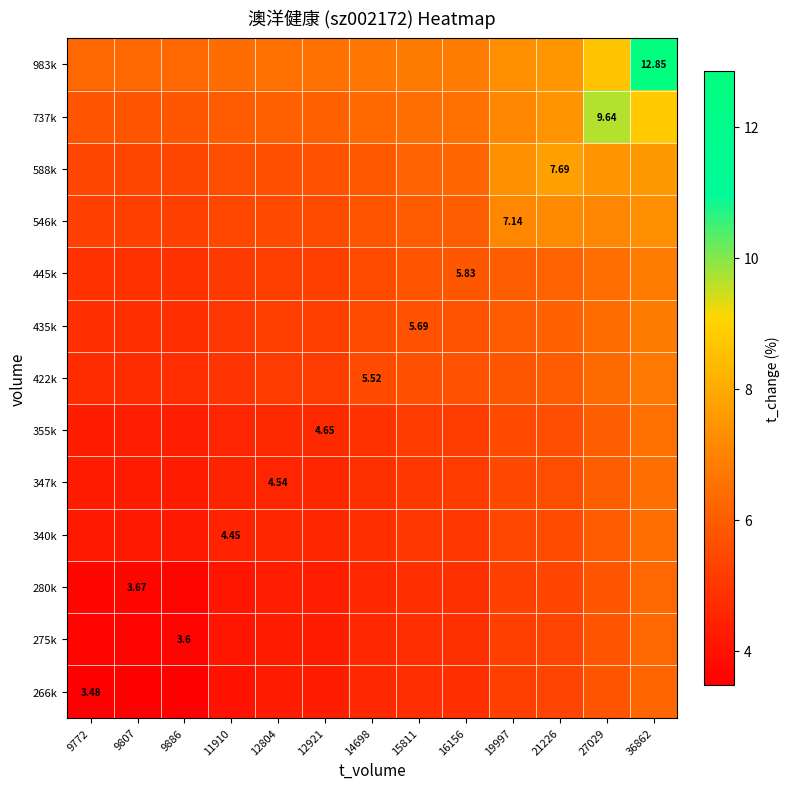

What is the maximum value shown in the chart?

12.8